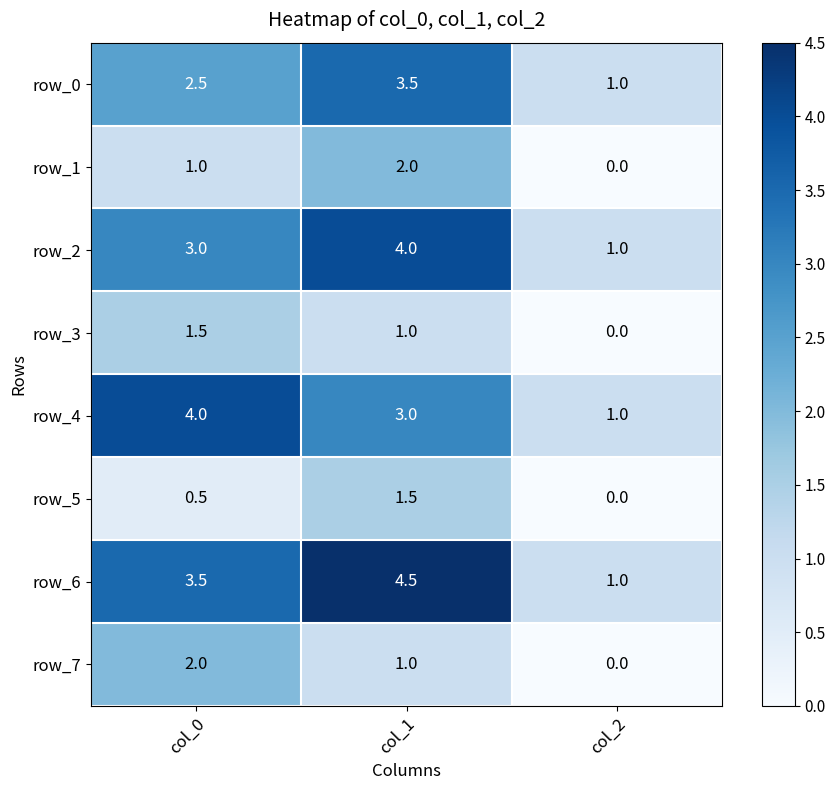

At how many categories does at least one series exceed 3?

2